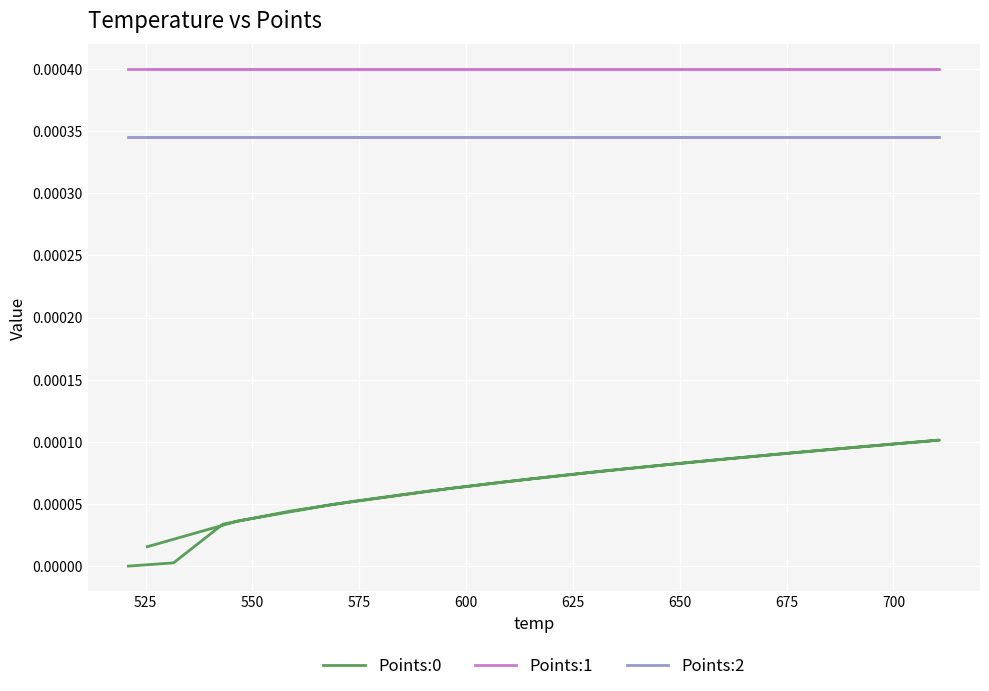

True or false: Points:1 has more than 1 points higher than both neighbors.

False